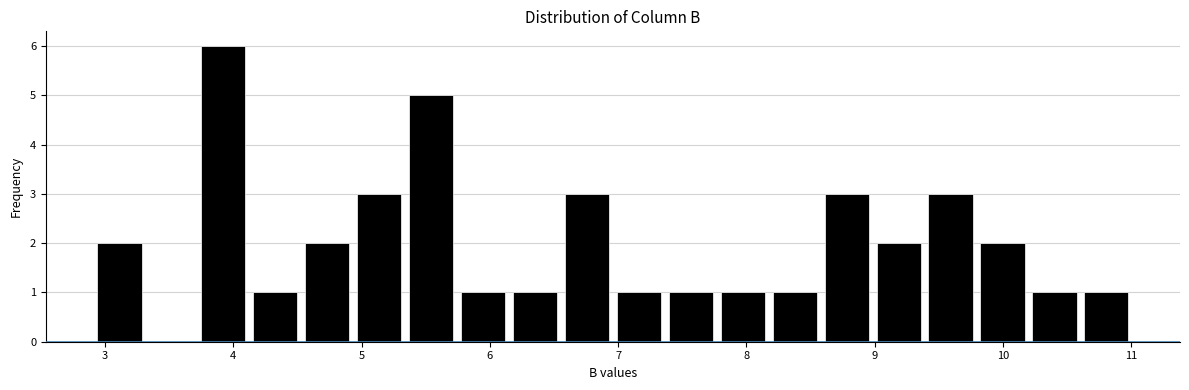

Which range on the x-axis has the tallest bar?

3.7 to 4.1